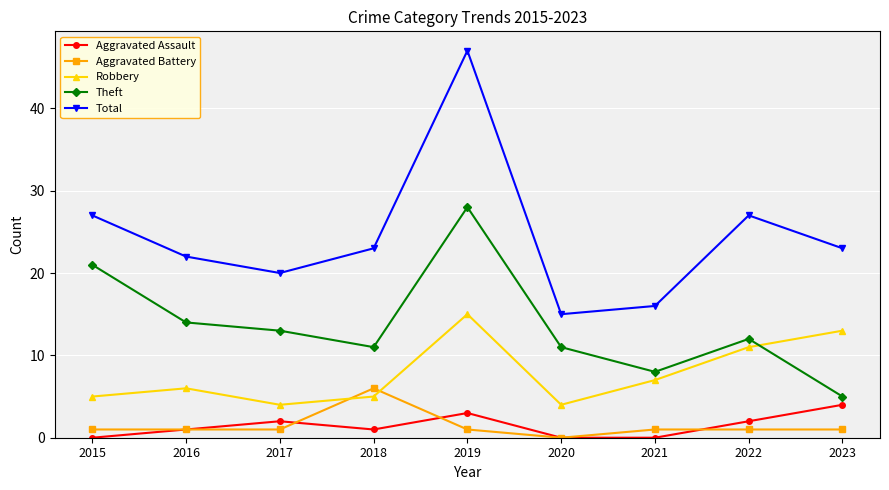

How many data points in Theft are less than 12?

4